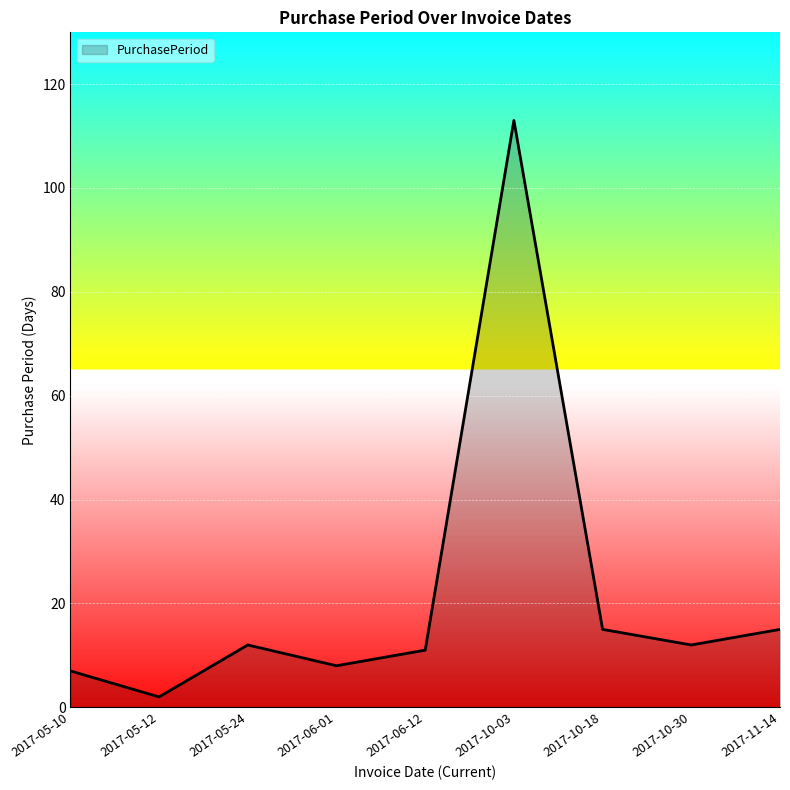

Is it true that the value at 2017-10-30 is 5?

False